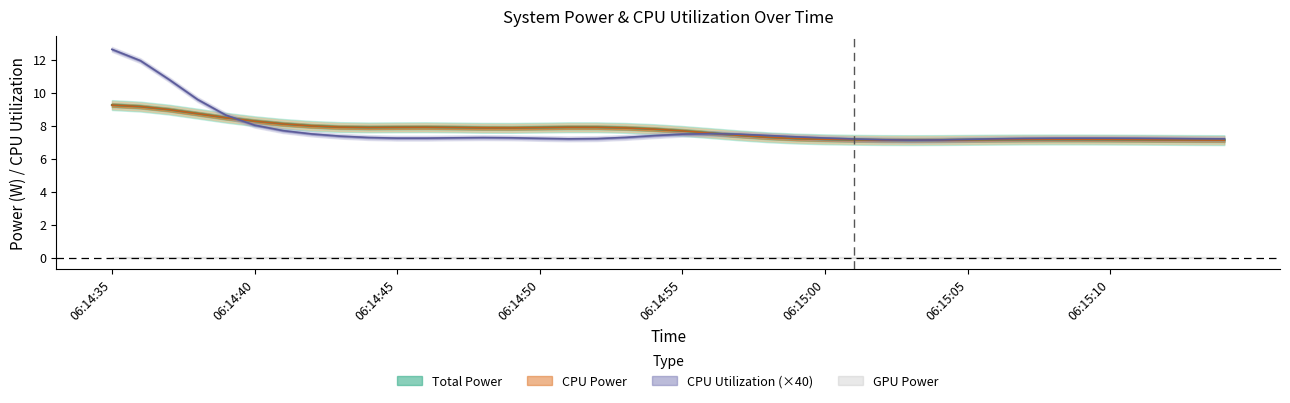

Is this an area chart (filled region under the line)?

No